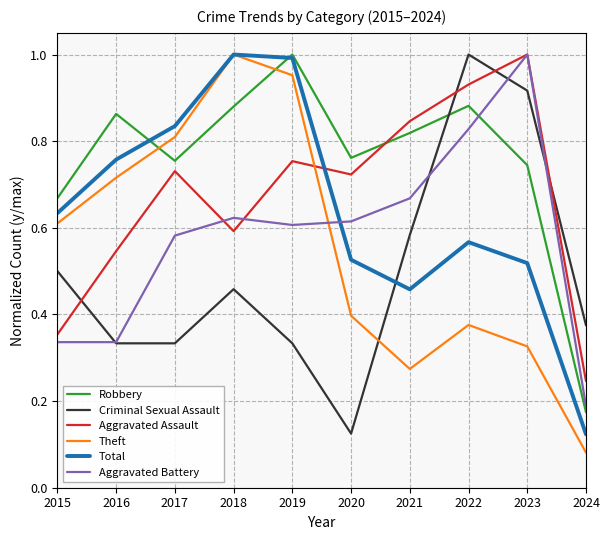

True or false: Criminal Sexual Assault has more than 1 interior local peaks.

True